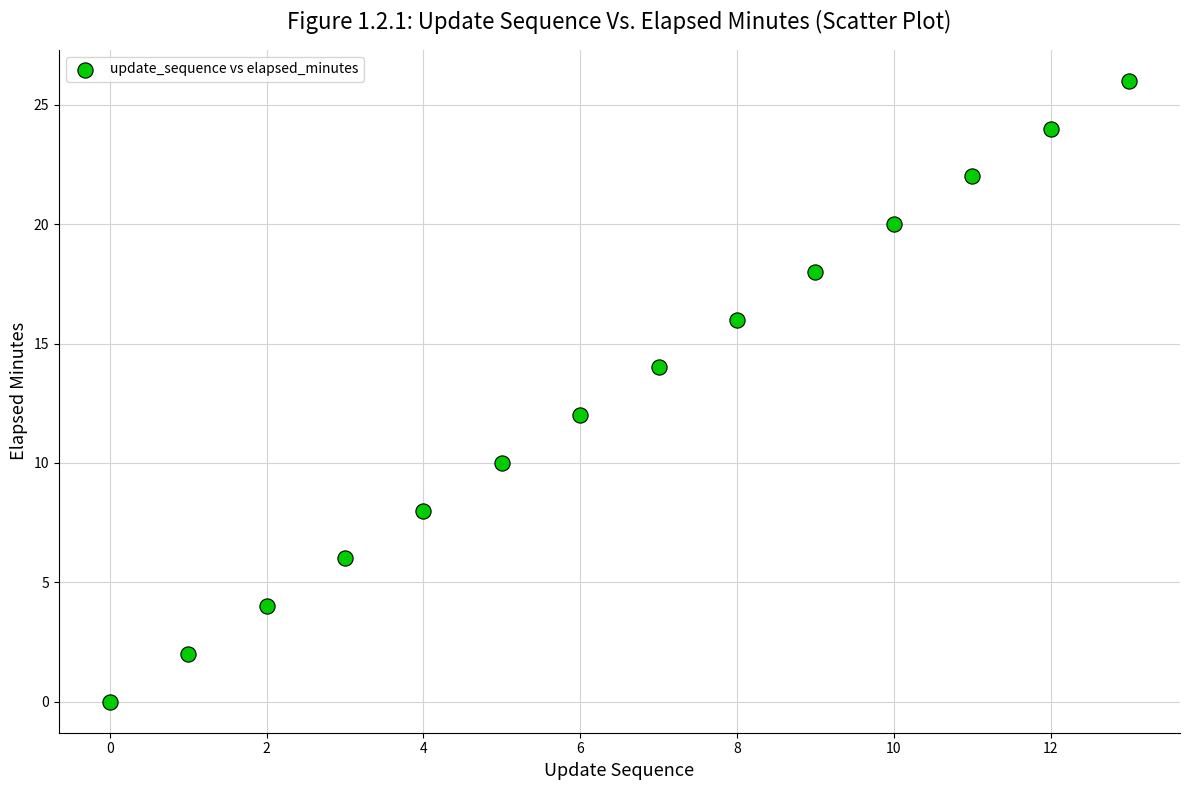

What is the range of Y values (max minus min)?

26